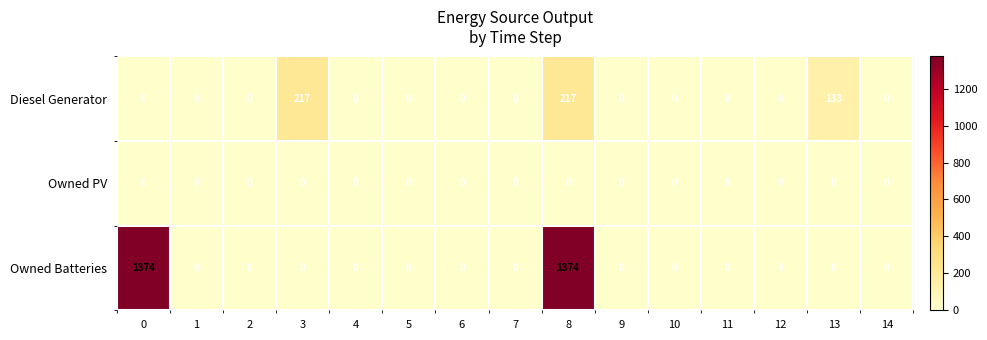

Where is Diesel Generator nearest to the value 108?

13